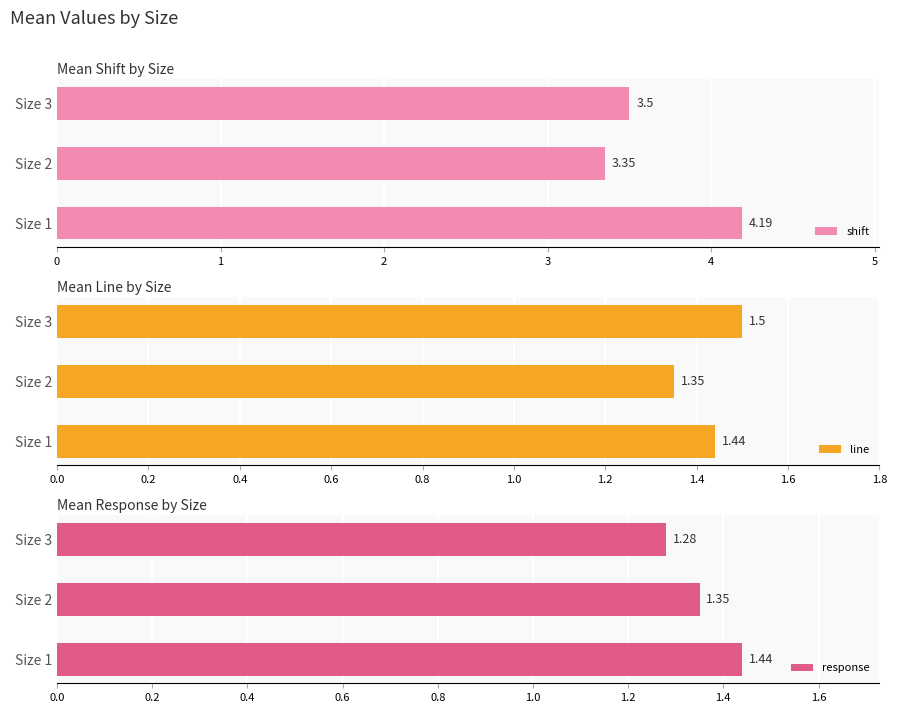

List the labels in order of shift value, smallest first.

Size 2, Size 3, Size 1